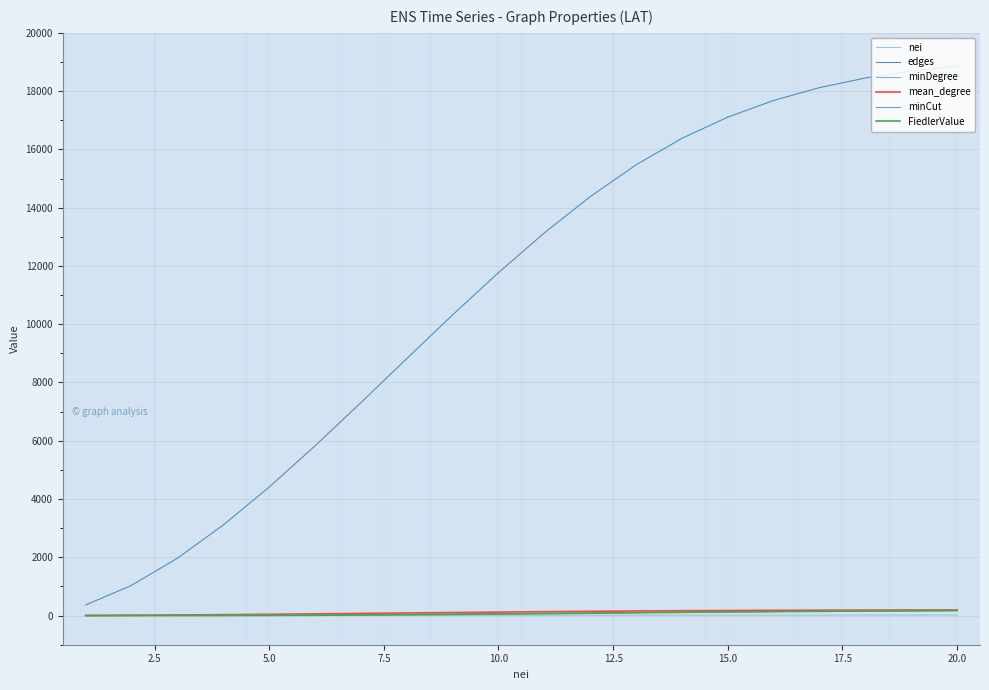

Does the chart have visible grid lines?

Yes